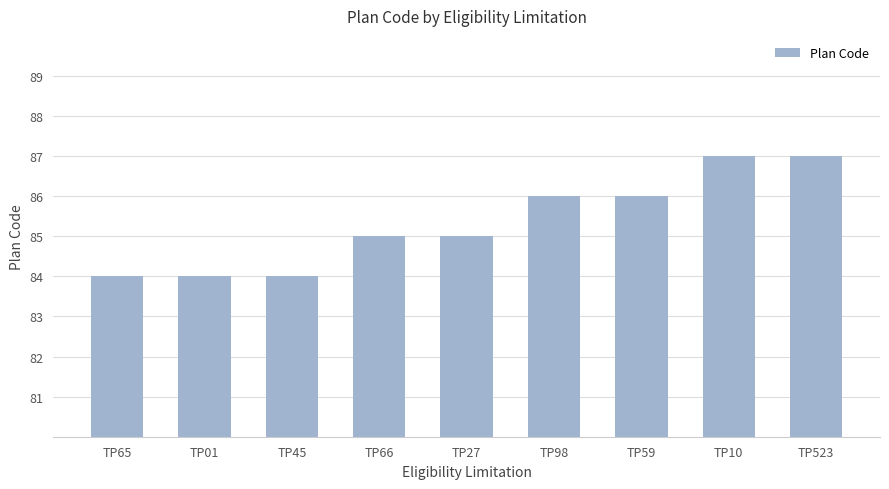

Reading left to right, what are all the values shown in this chart?

TP65=84	TP01=84	TP45=84	TP66=85	TP27=85	TP98=86	TP59=86	TP10=87	TP523=87